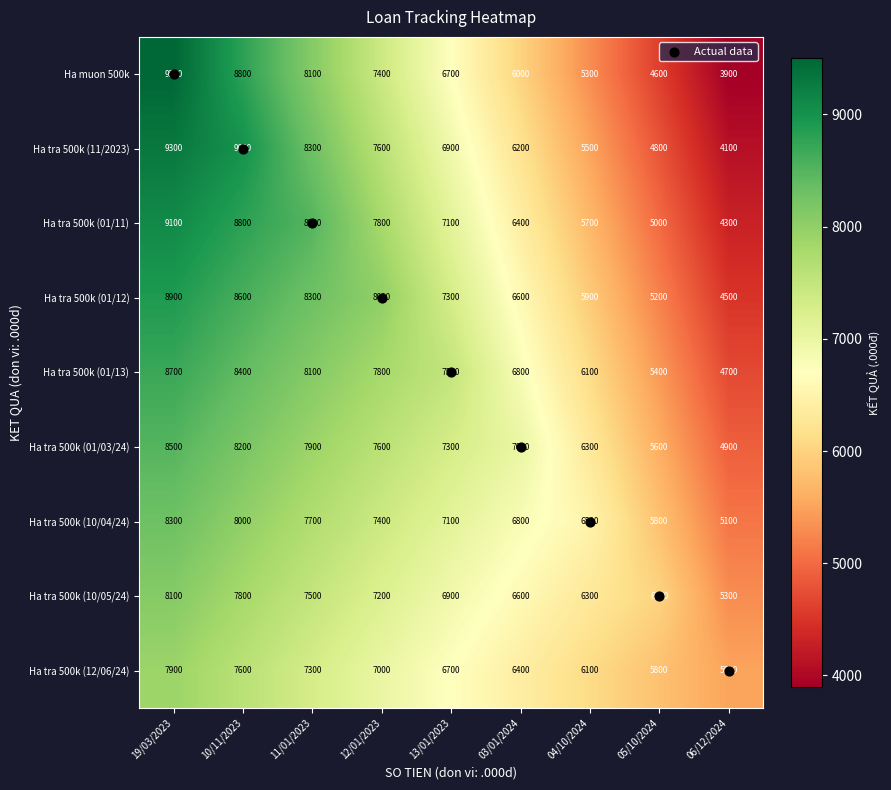

True or false: Ha tra 500k (10/05/24) has a value of 7800 at 10/11/2023.

True